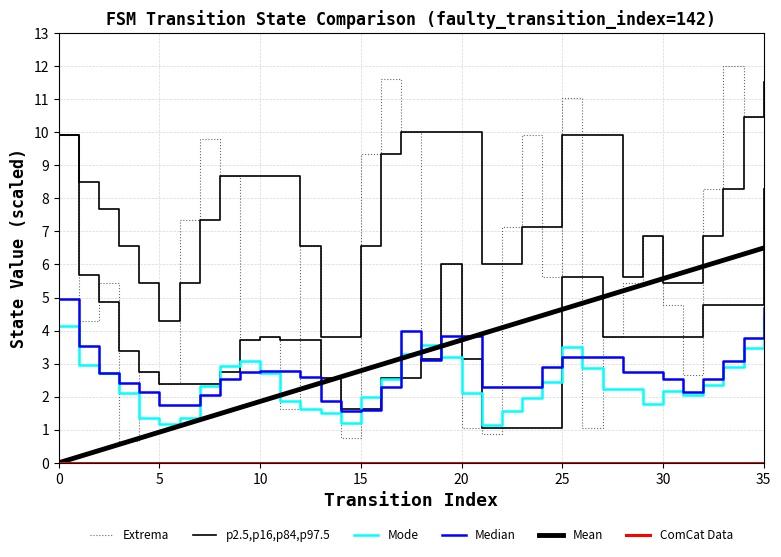

True or false: Mean and Median intersect in this chart.

True